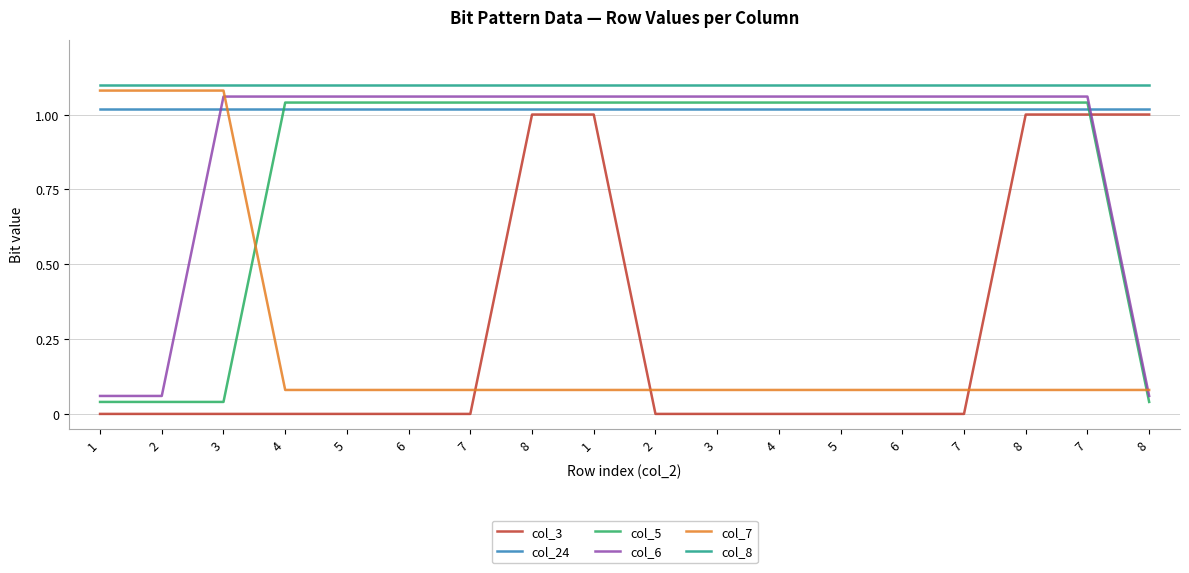

What are all the series names shown in the legend?

col_3, col_24, col_5, col_6, col_7, col_8